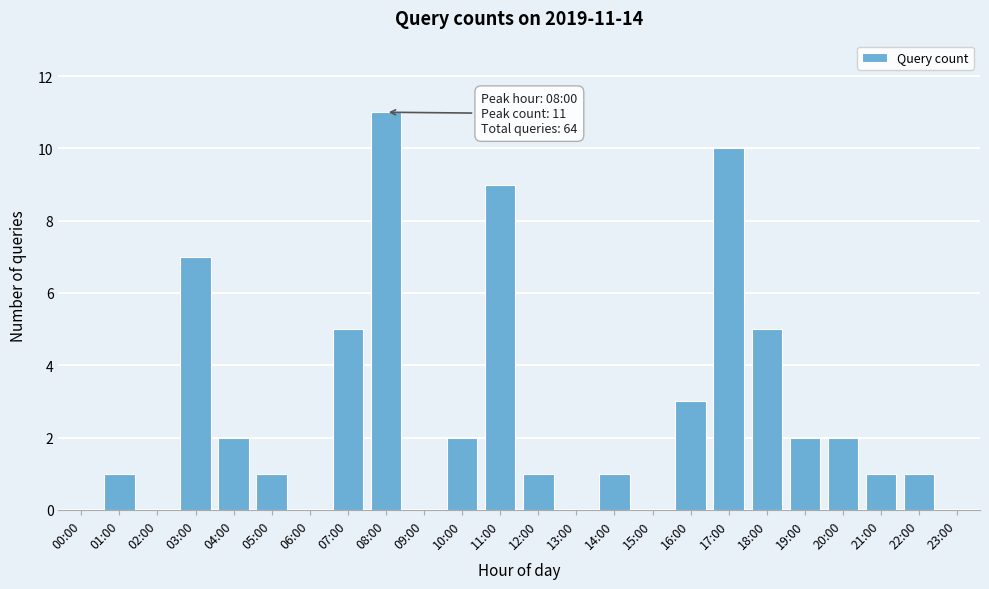

Reading right to left, list all the values displayed in this chart.

23:00=0	22:00=1	21:00=1	20:00=2	19:00=2	18:00=5	17:00=10	16:00=3	15:00=0	14:00=1	13:00=0	12:00=1	11:00=9	10:00=2	09:00=0	08:00=11	07:00=5	06:00=0	05:00=1	04:00=2	03:00=7	02:00=0	01:00=1	00:00=0